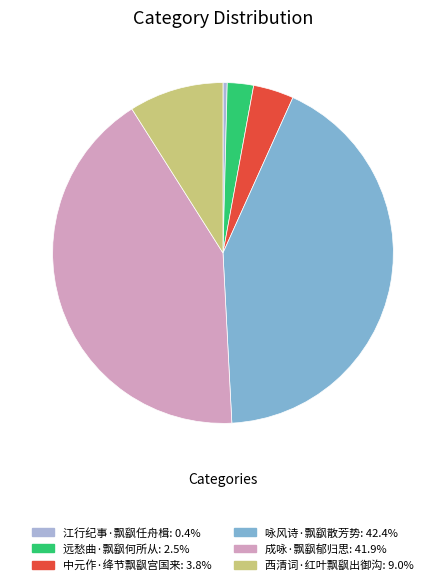

How many segments does this pie chart have?

6